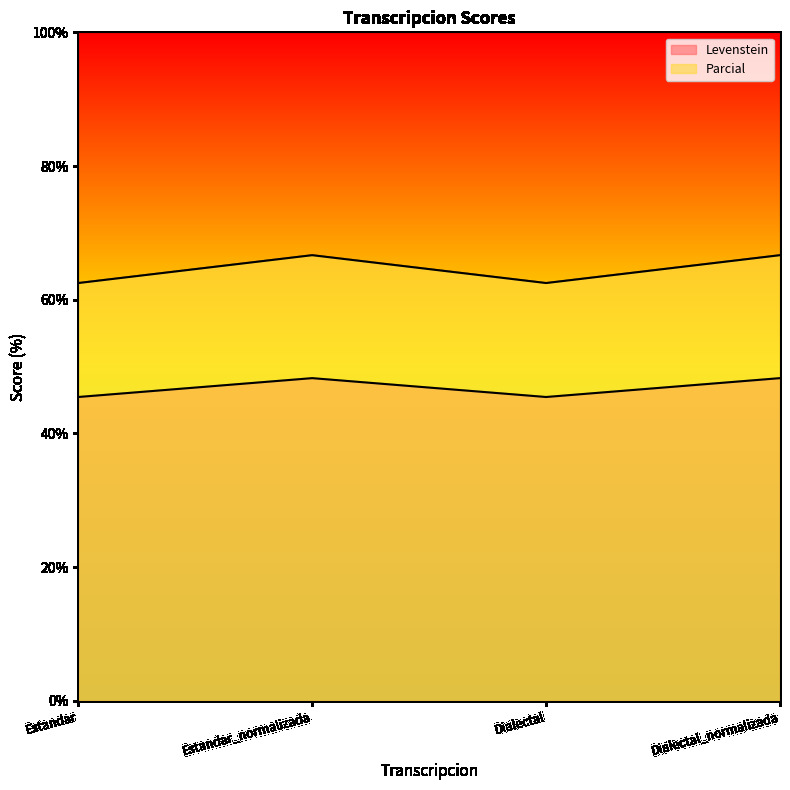

Which category has the highest value across all series?

Estandar_normalizada